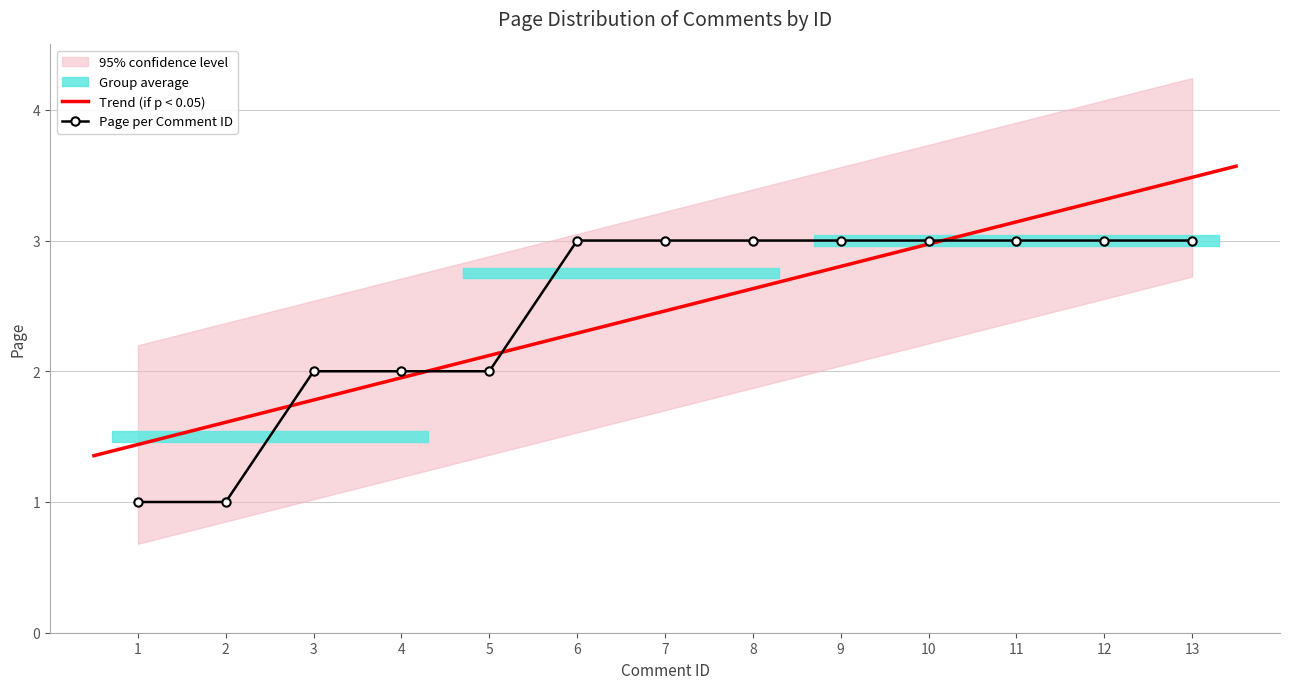

Rank the categories by value from lowest to highest.

1, 2, 3, 4, 5, 6, 7, 8, 9, 10, 11, 12, 13